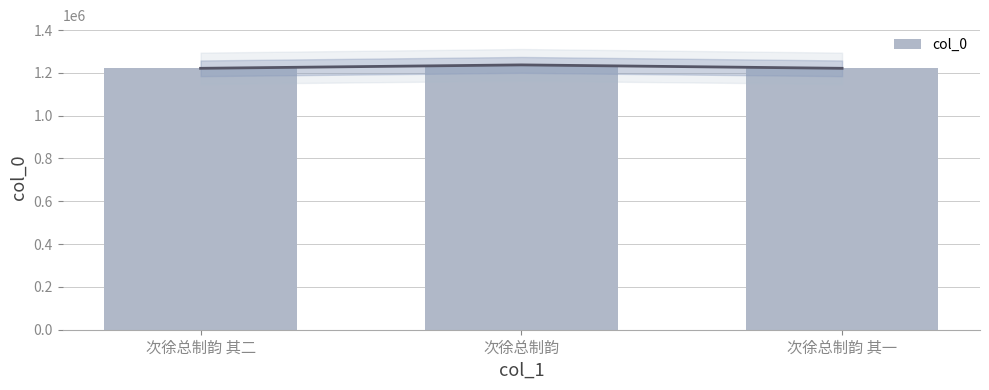

What is the change in value from 次徐总制韵 其二 to 次徐总制韵?

+15983